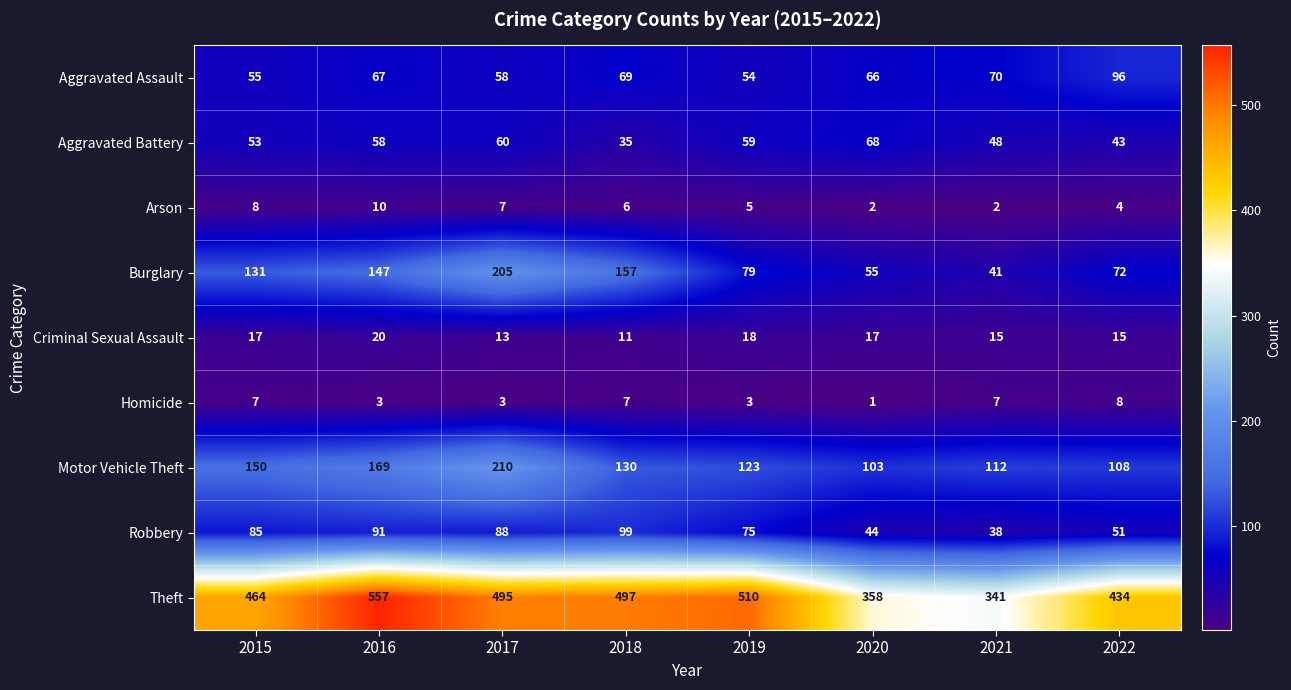

Read the Aggravated Assault value at 2017, to the nearest 10.

60